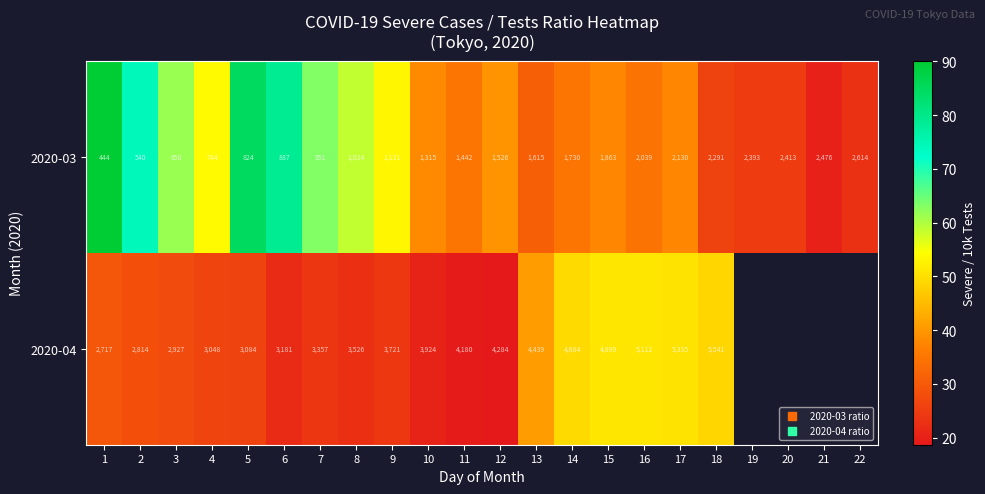

Which label corresponds to the largest value in the chart?

1